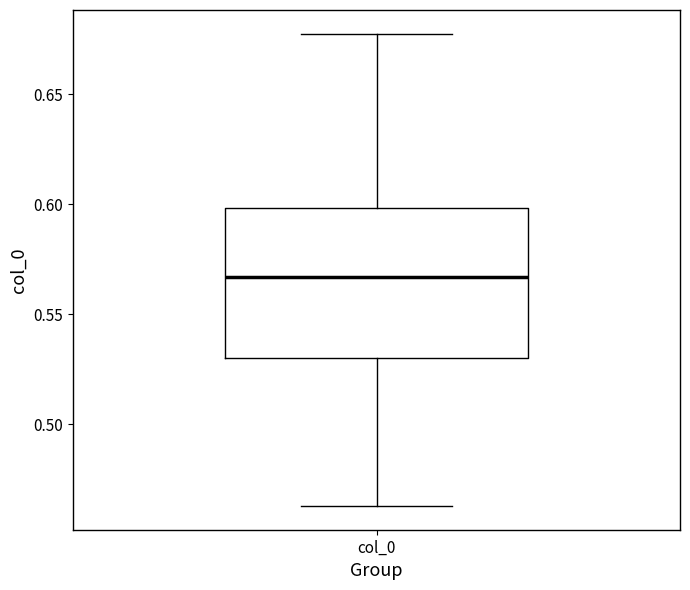

Read this box plot against the y-axis: the position of the median line, the range covered by the box, and the ends of both whiskers. The values are not printed on the chart, so give them approximately, as read against the axis.

median 0.565, box 0.530 to 0.600, whiskers 0.465 to 0.680